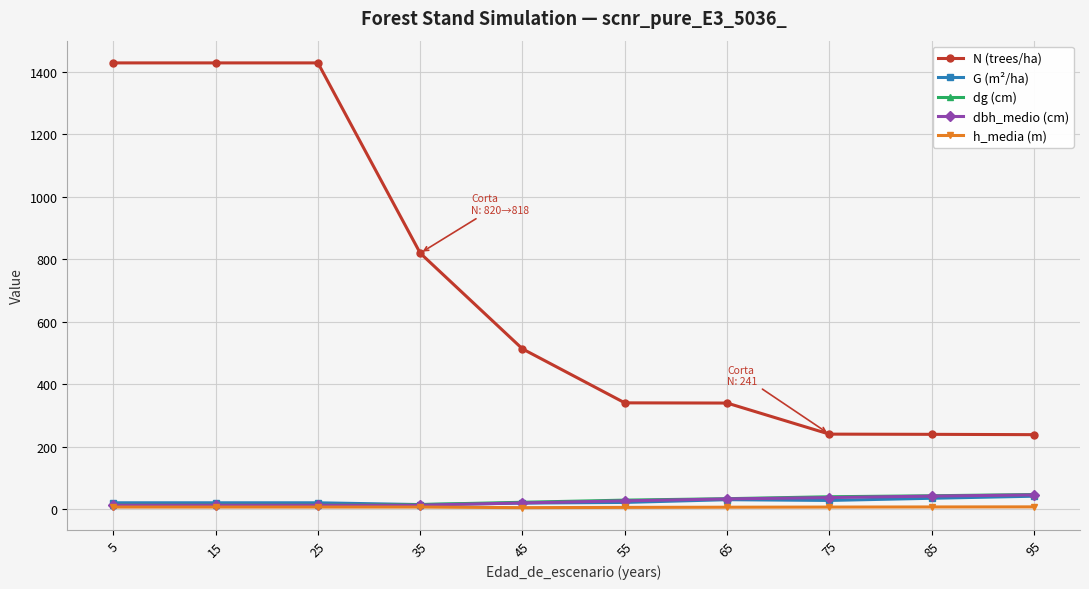

The N (trees/ha) series shows 875.7 at 45. True or false?

False